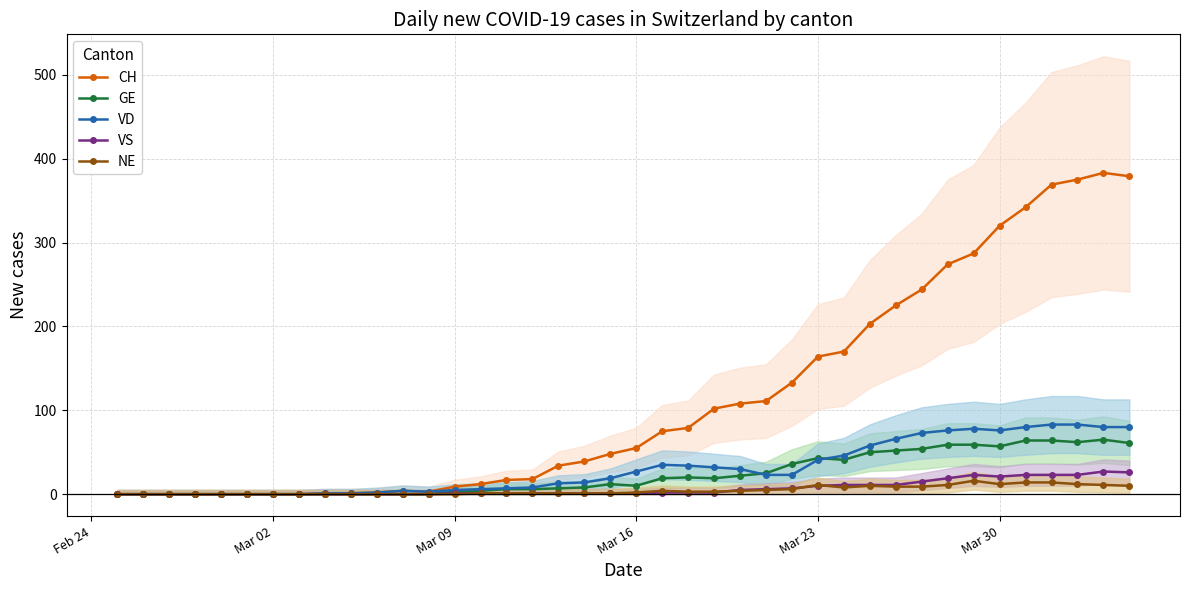

True or false: VD has more than 0 points higher than both neighbors.

True